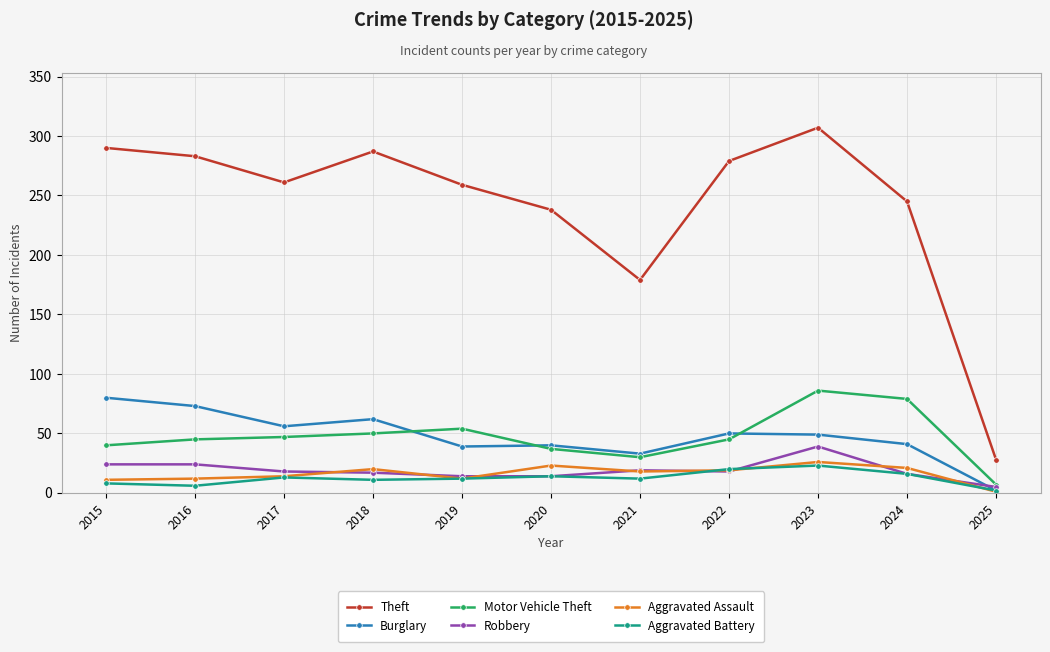

The value of Robbery at 2017 is 18. True or false?

True